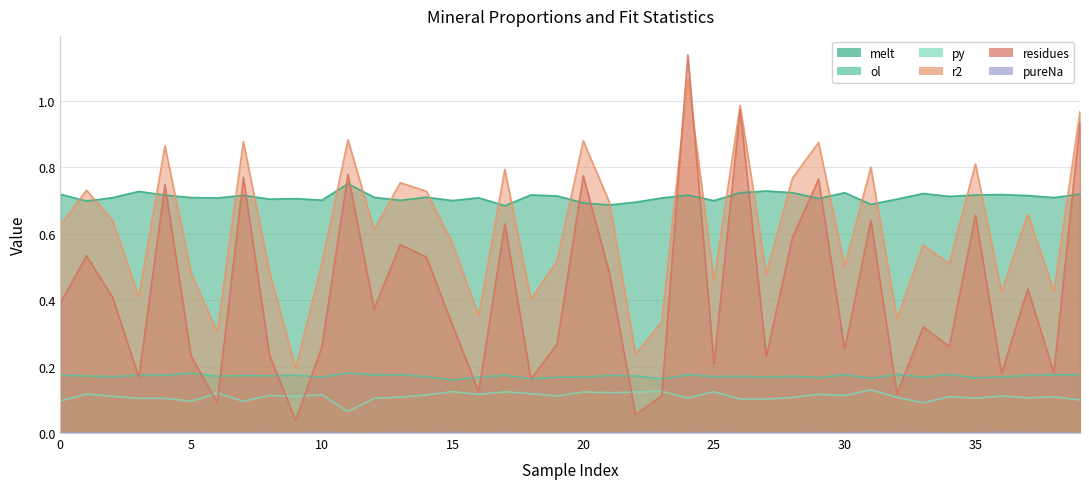

What is the maximum value shown in the chart?

1.1